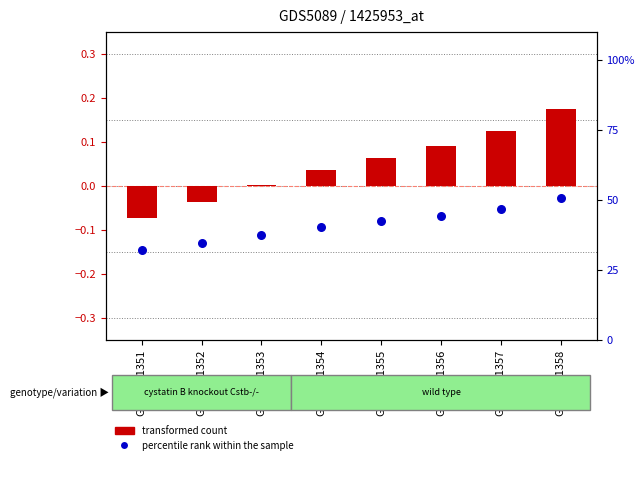

At which category is the sum across all series the highest?

GSM1151358